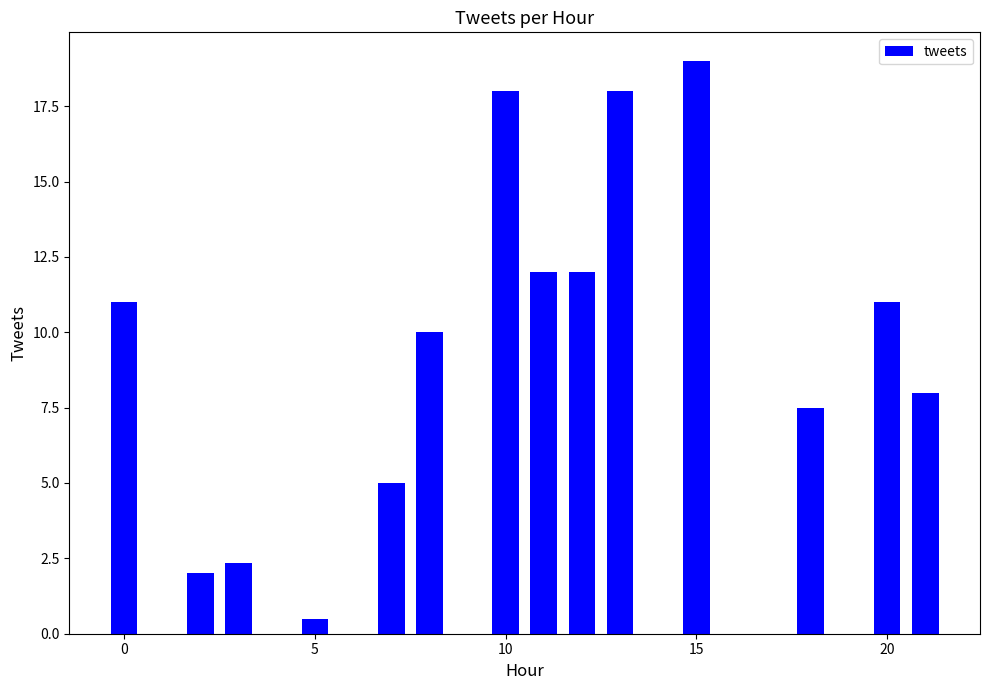

What is the greatest value displayed?

19.0